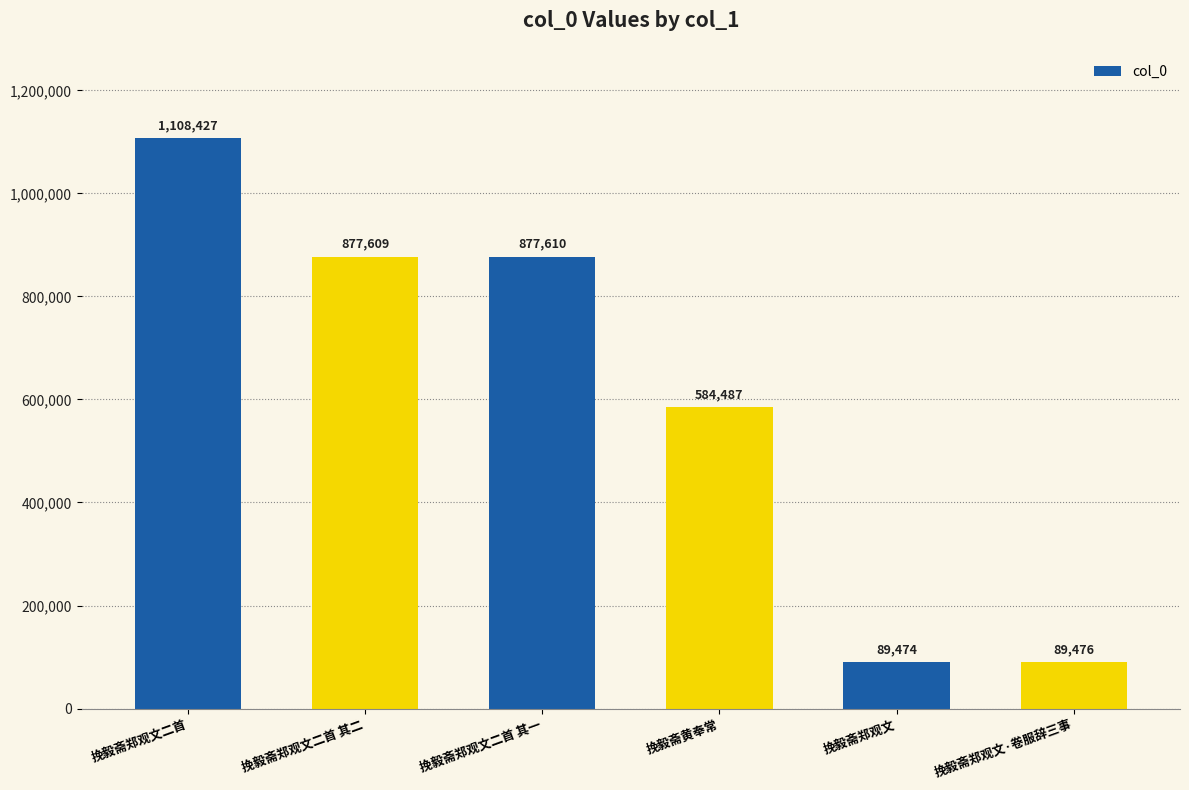

Approximately how many times larger is the value at 挽毅斋郑观文 compared to 挽毅斋郑观文二首 其二?

0.1